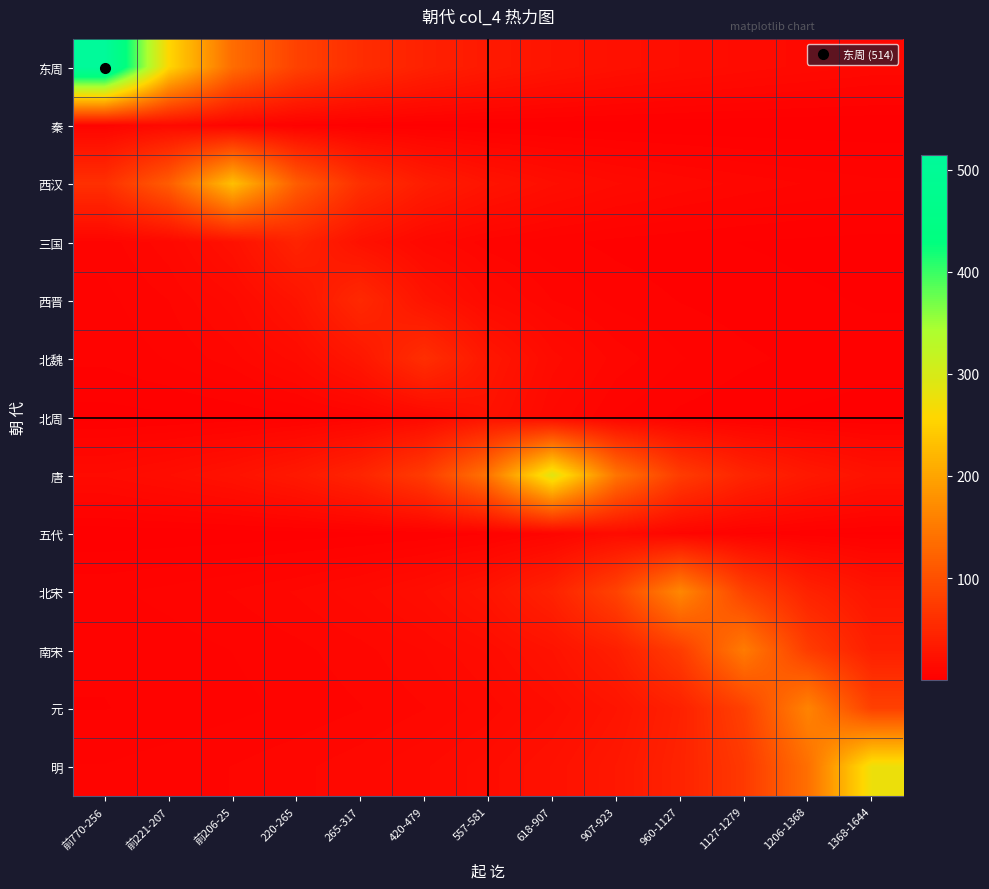

Which series has the largest total across all categories?

东周